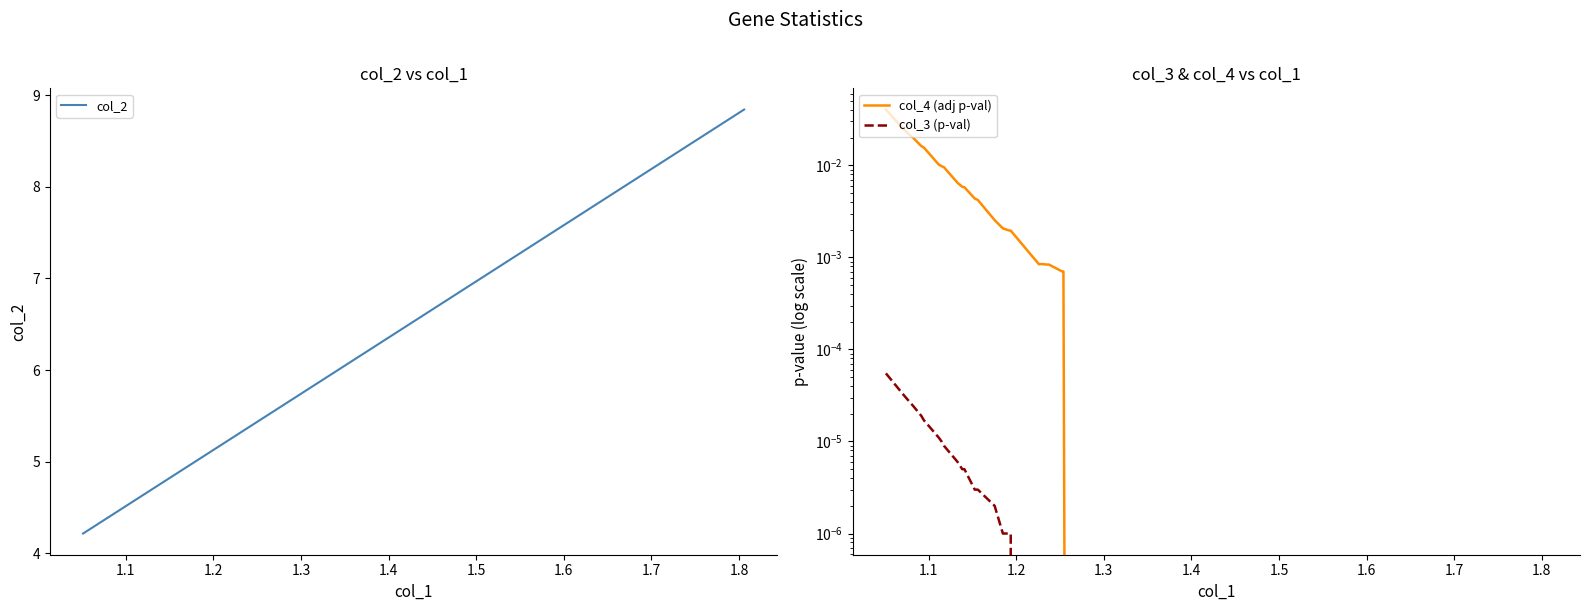

The value of col_3 (p-val) at 24 is -0.0. True or false?

False